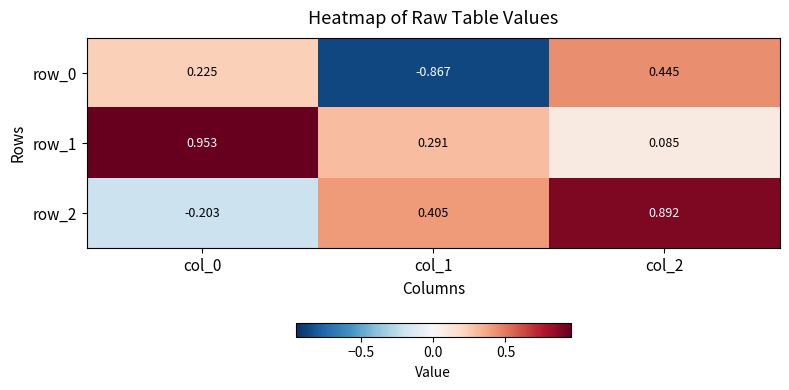

Is the value of row_1 at col_2 greater than the value of row_0 at col_2?

No